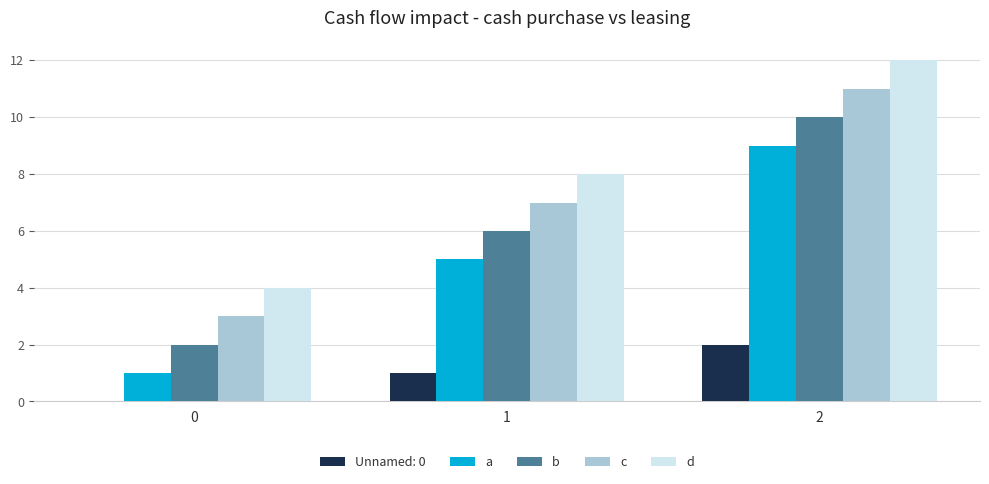

Is the value of a at 2 greater than the value of d at 0?

Yes